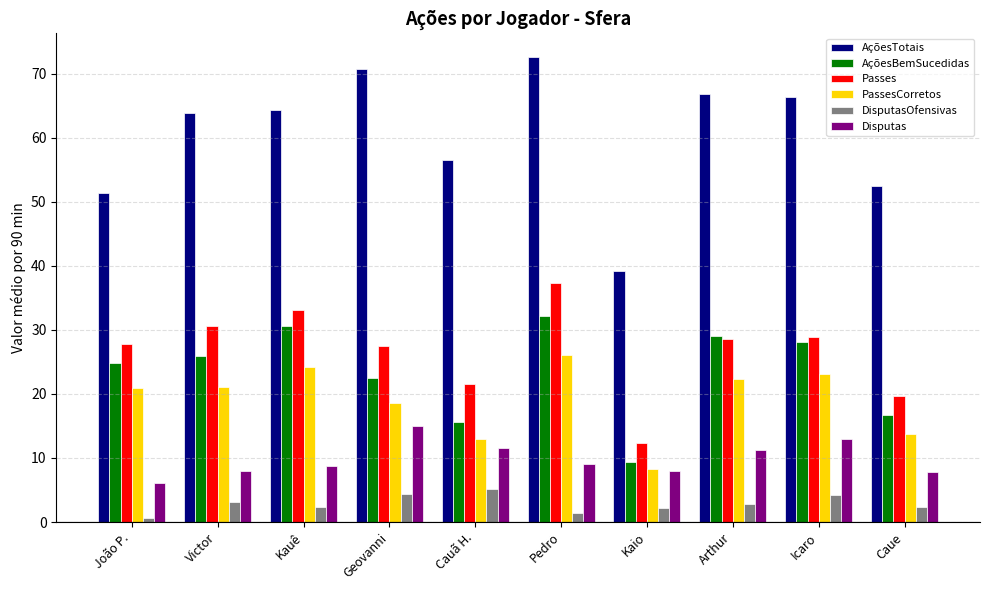

What is the label of the 8th bar from the left?

Arthur